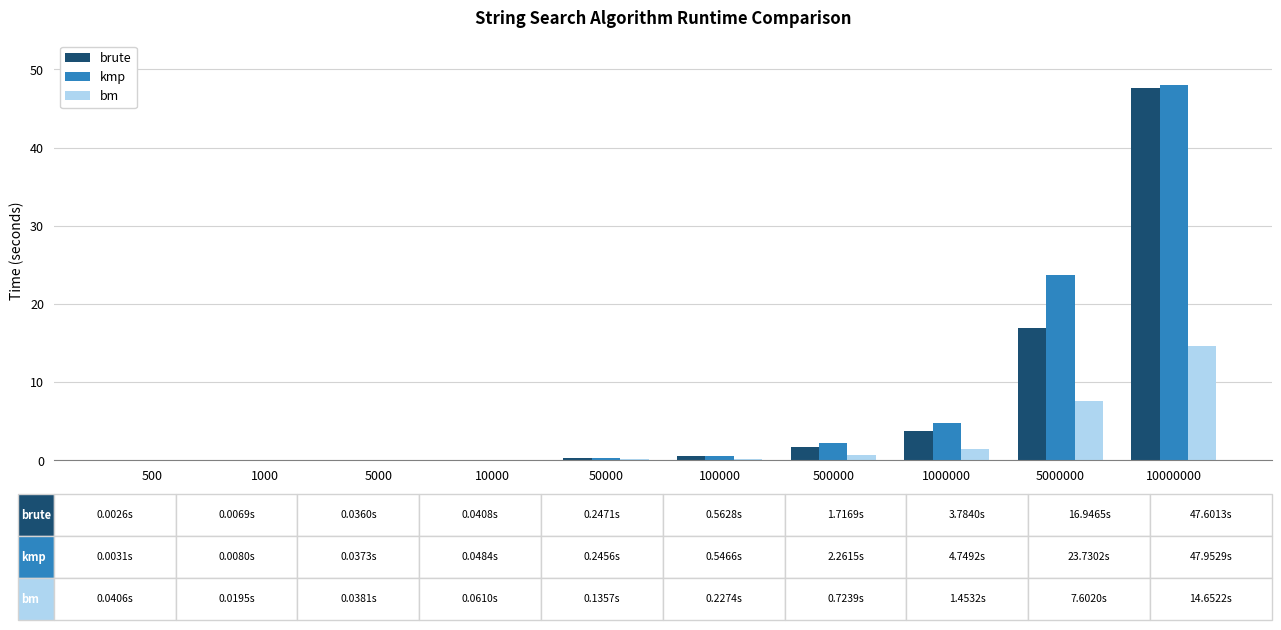

What is the sum of the bm values at 5000 and 100000?

0.3